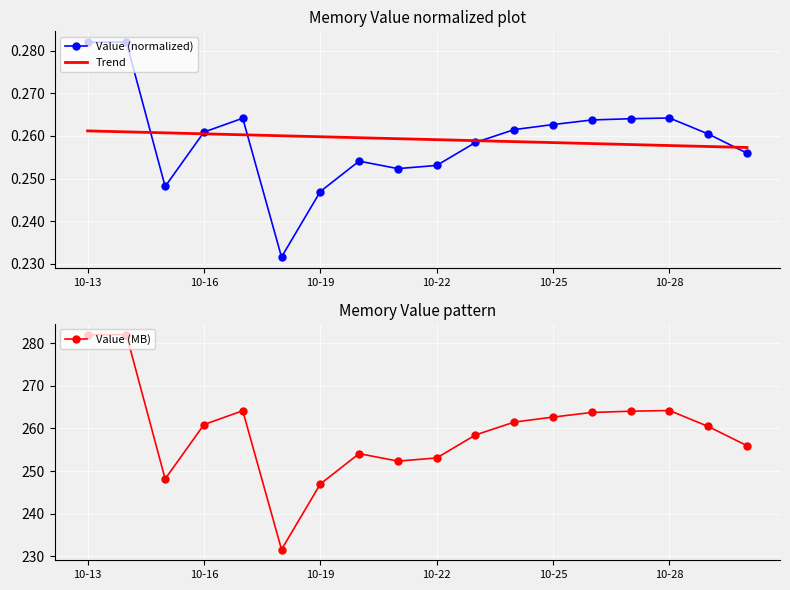

Is the value of Value (normalized) at 13 greater than the value of Trend at 7?

Yes